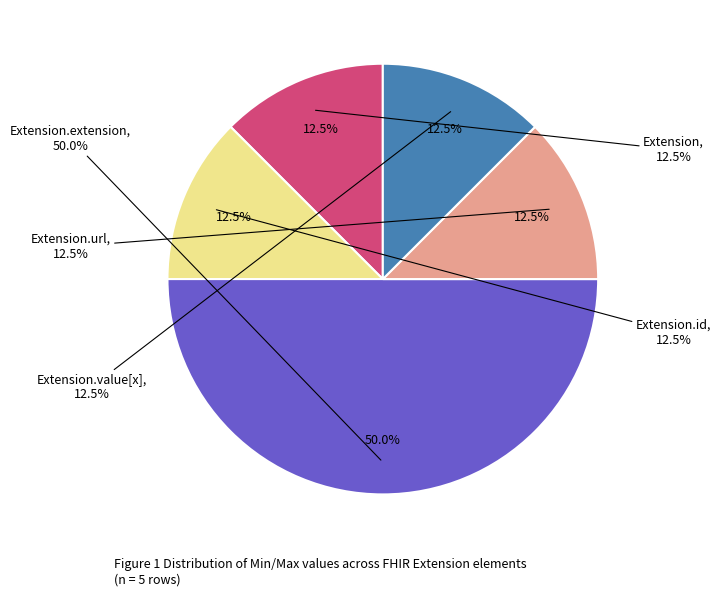

Count the number of slices in the pie.

5